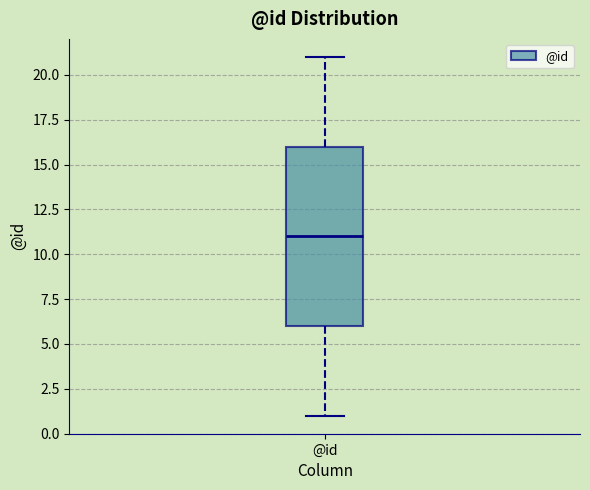

Transcribe this box plot: give where the median line is, the range the box spans, and where the two whiskers end, as read against the y-axis. The values are not printed on the chart, so give them approximately, as read against the axis.

median 11, box 6 to 16, whiskers 1 to 21